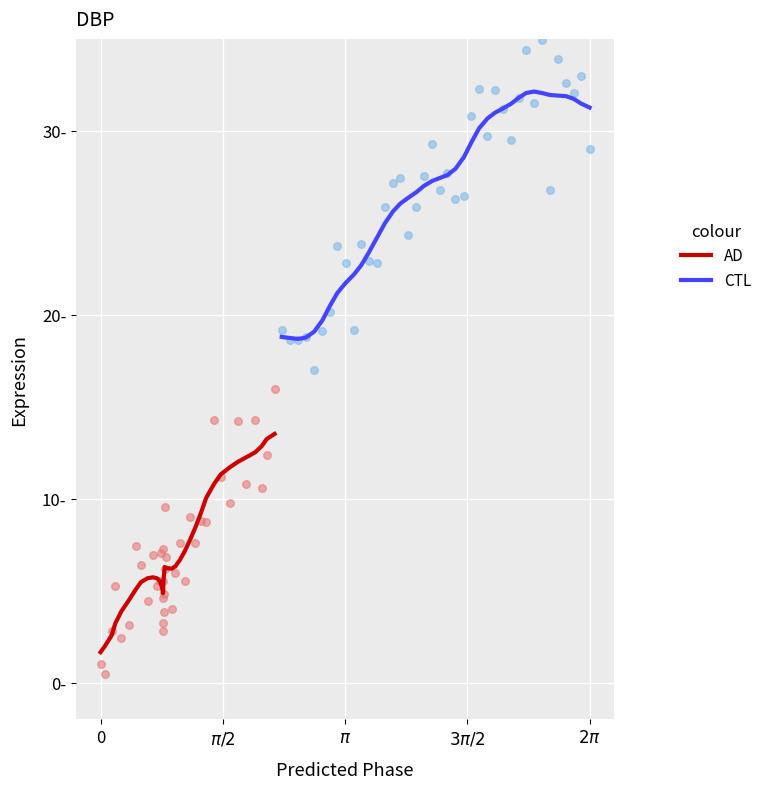

What are all the series names shown in the legend?

AD, CTL